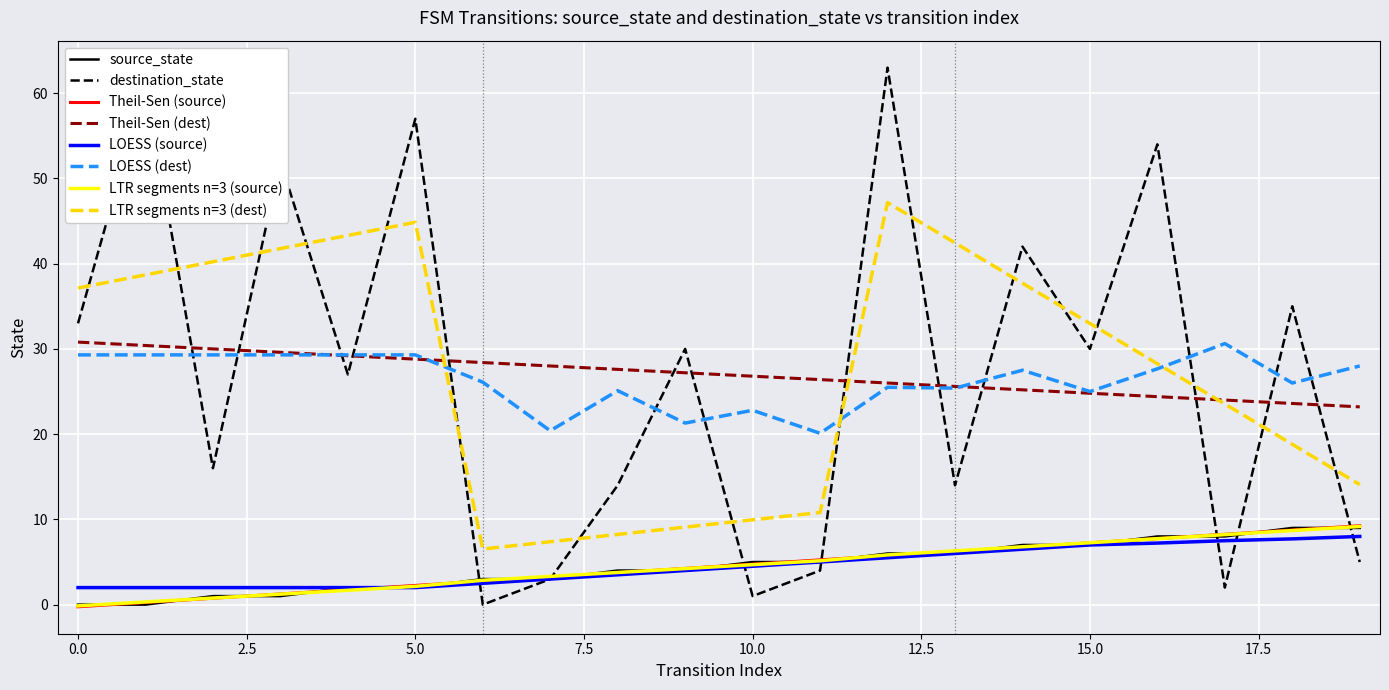

Where do source_state and destination_state first cross each other?

5 and 6